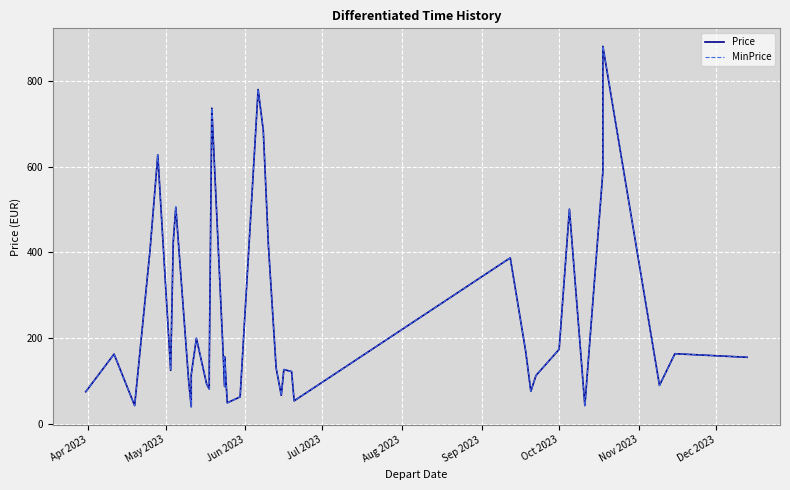

Is this an area chart (filled region under the line)?

No